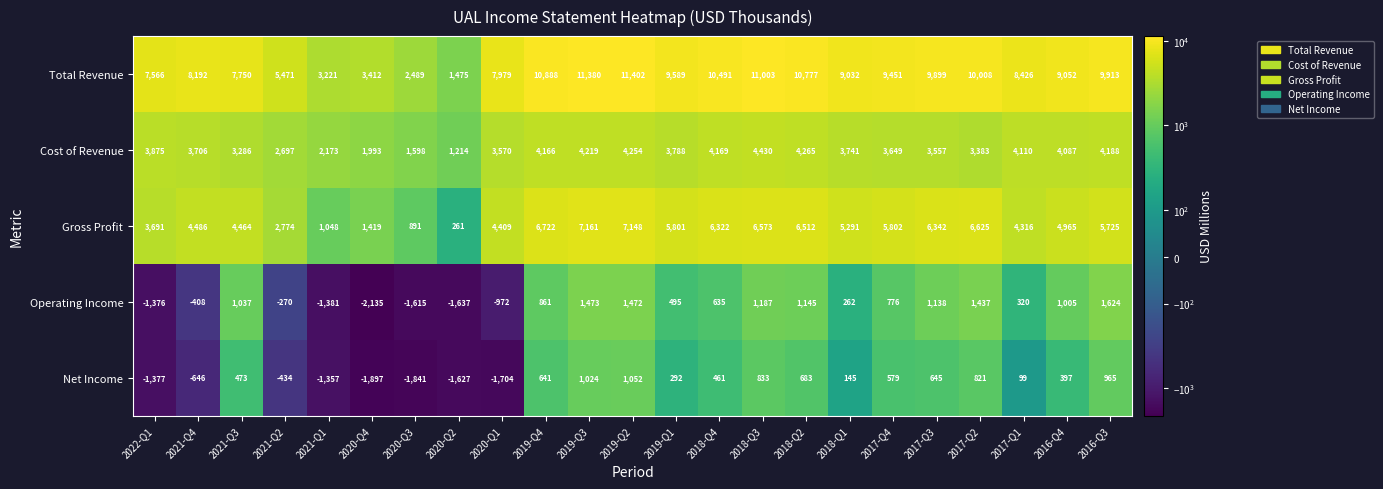

The value of Operating Income at 2017-Q3 is 720. True or false?

False